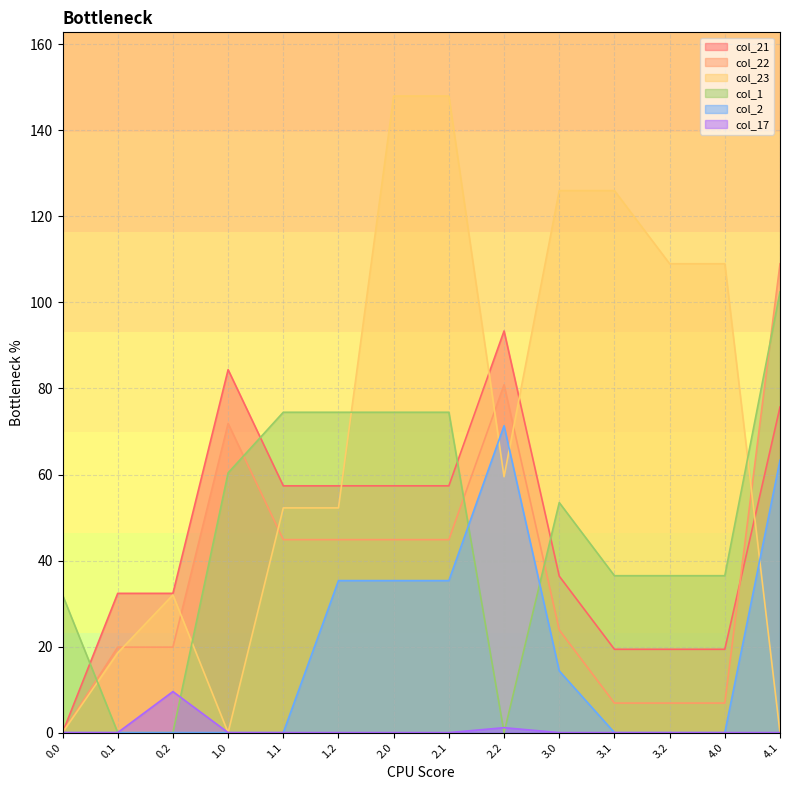

How many data points does each series have?

14